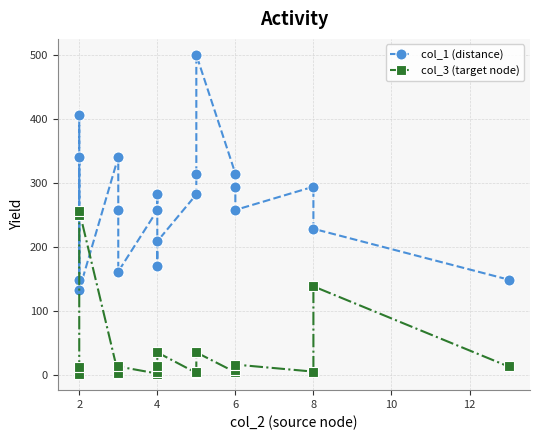

What are all the series names shown in the legend?

col_1 (distance), col_3 (target node)